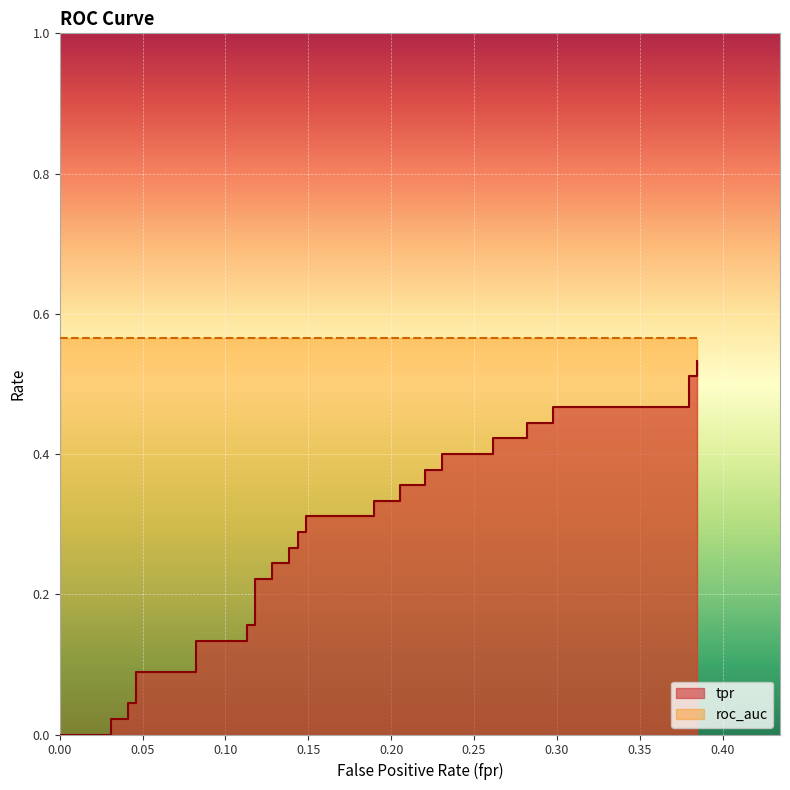

What is the difference between the second highest and minimum values?

0.5